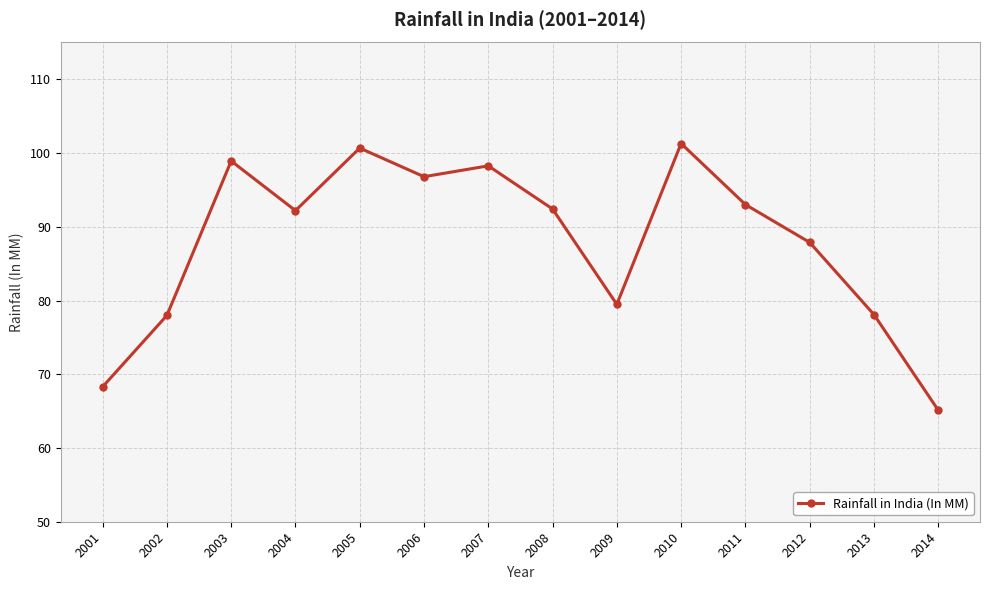

What is the ratio of the value at 2006 to the value at 2001?

1.4